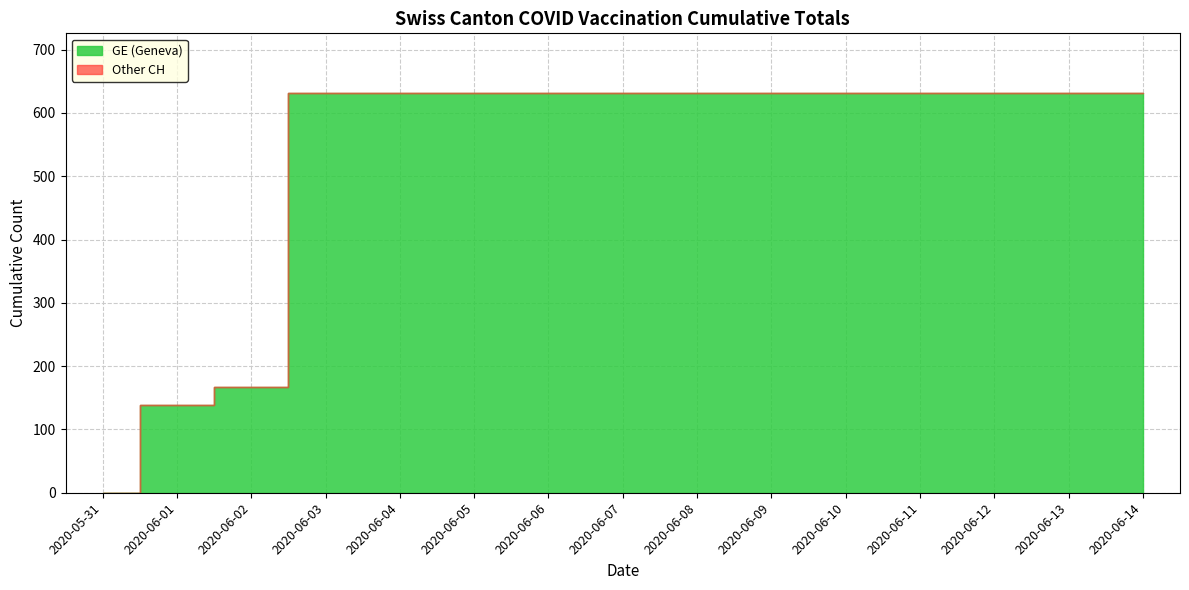

What is the approximate value of GE at 2020-06-11?

631